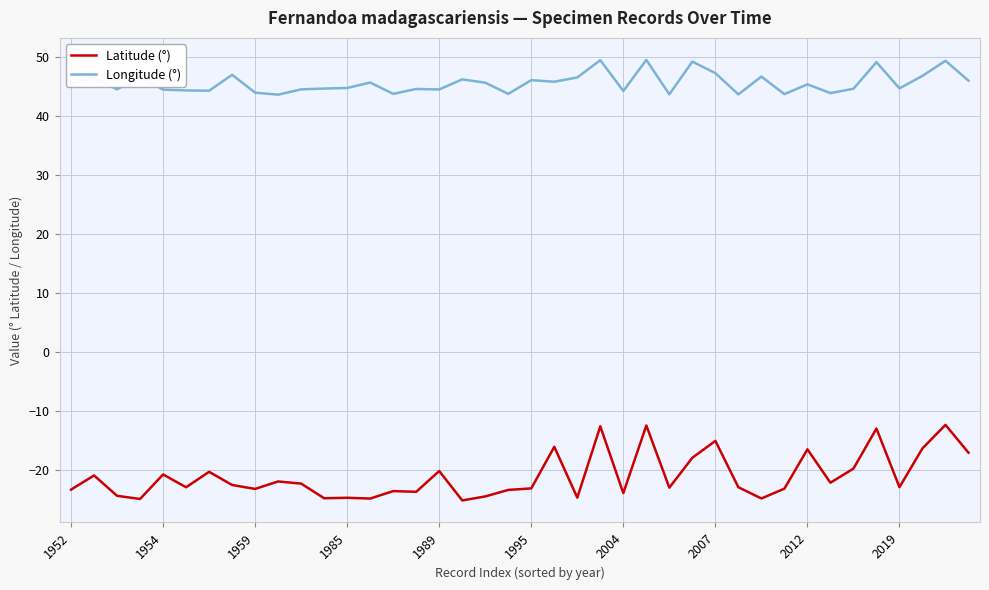

Rank the series by their average value, from highest to lowest.

Longitude (°), Latitude (°)